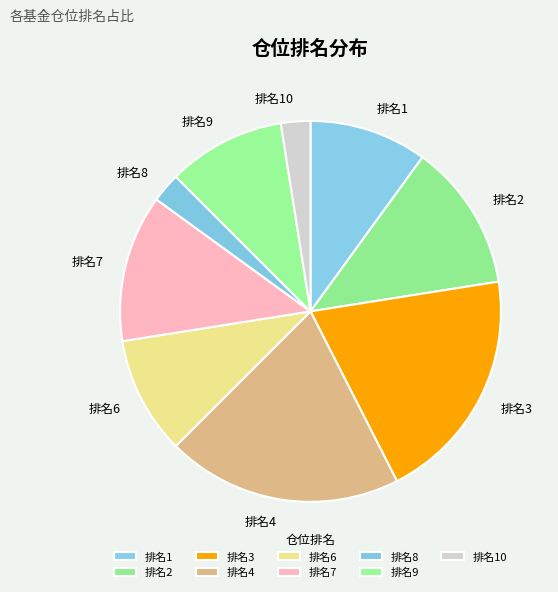

Do 排名1 and 排名2 together represent more than half of the pie?

No